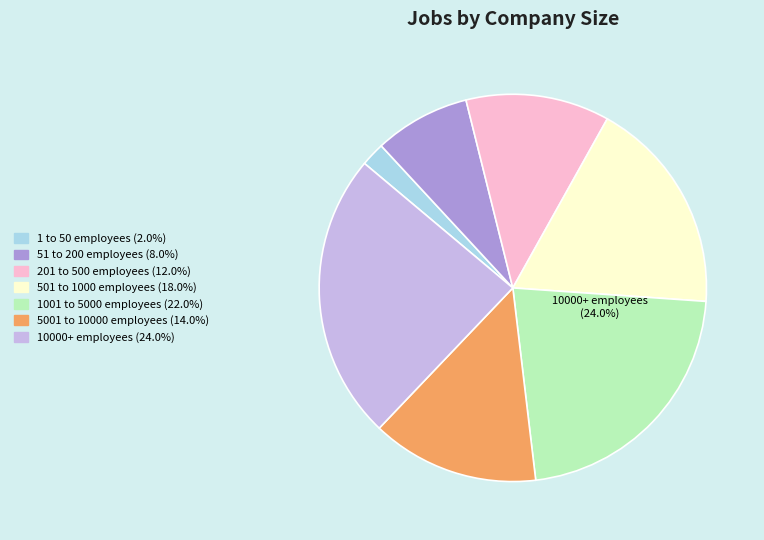

Which category has the smallest portion of the pie?

1 to 50 employees